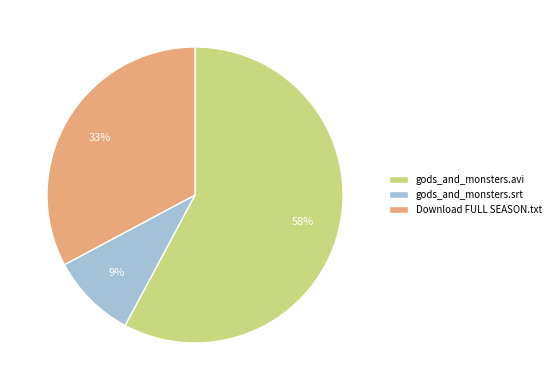

To the nearest percent, what is the average slice percentage?

33%